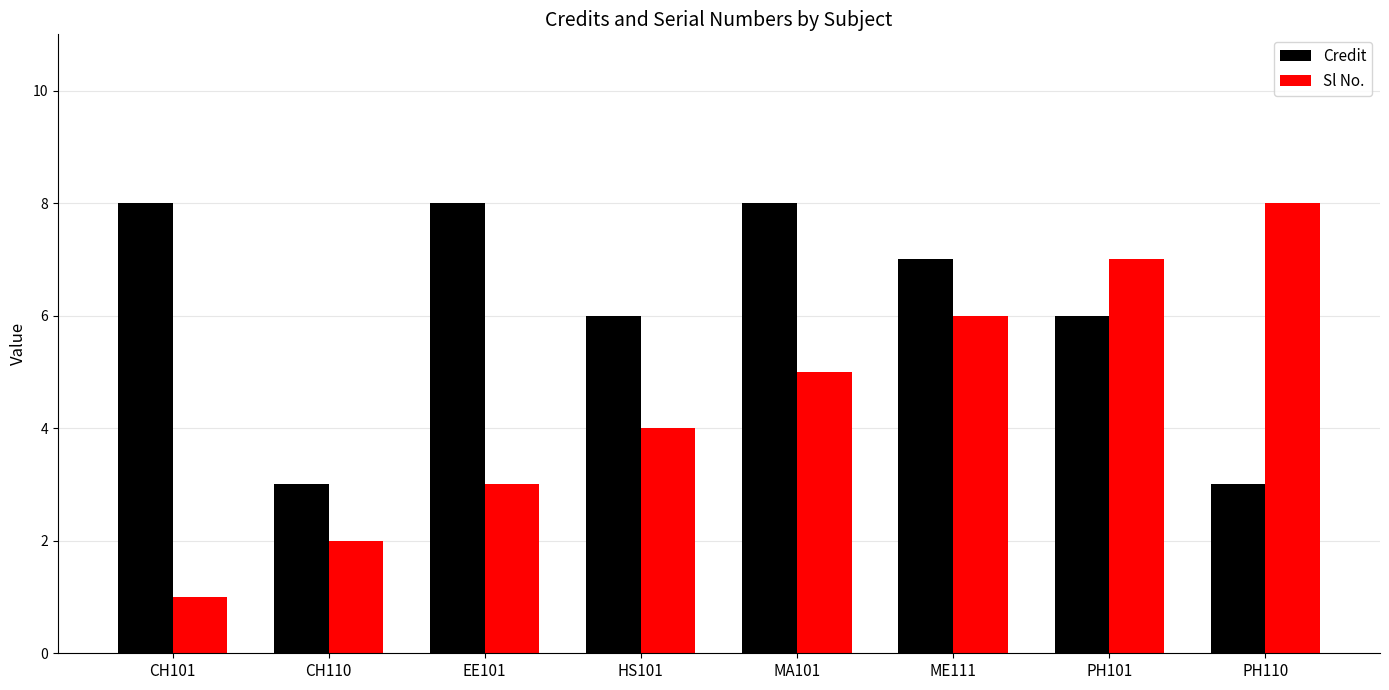

Which category has the lowest value in the Sl No. series?

CH101